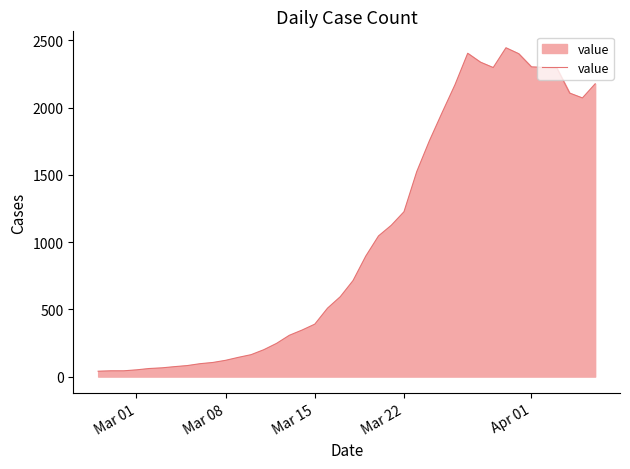

What is the maximum value shown in the chart?

2445